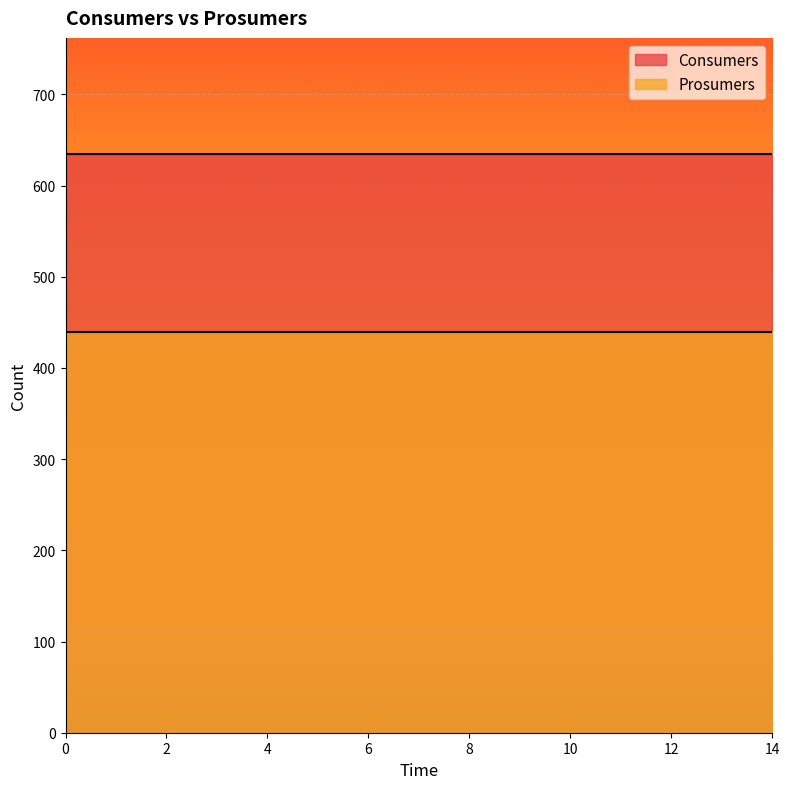

What is the spread (max minus min) of values at 2?

195